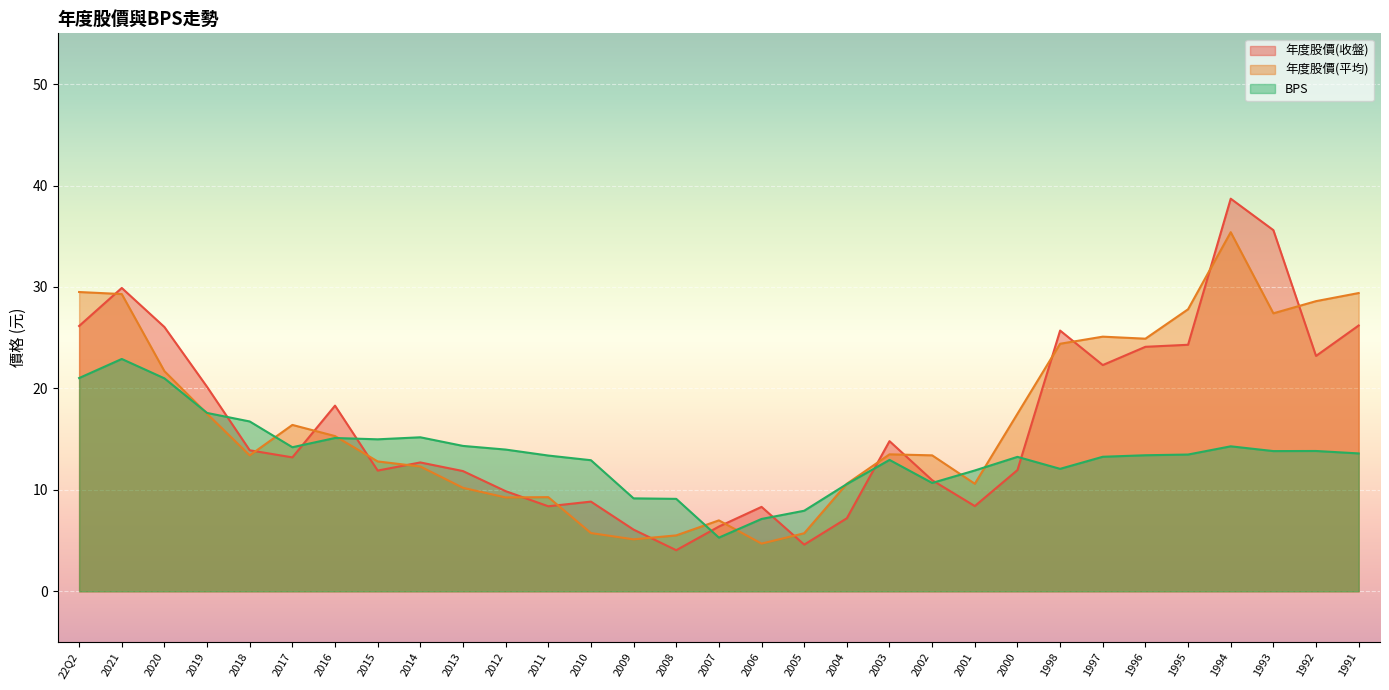

How many interior local valleys does the 年度股價(元)_收盤 series have?

8